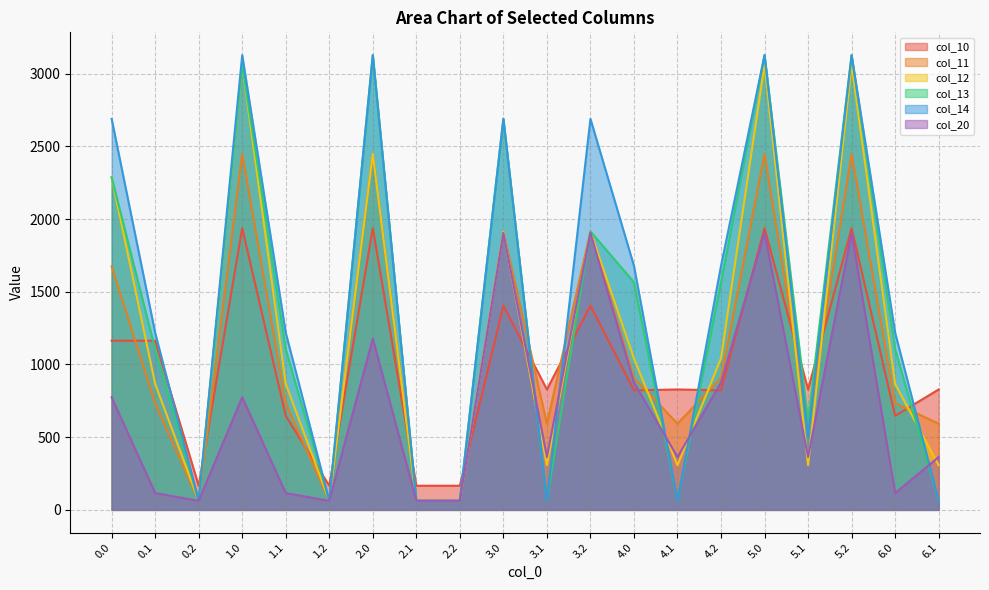

Which category has the highest value in the col_12 series?

1.0